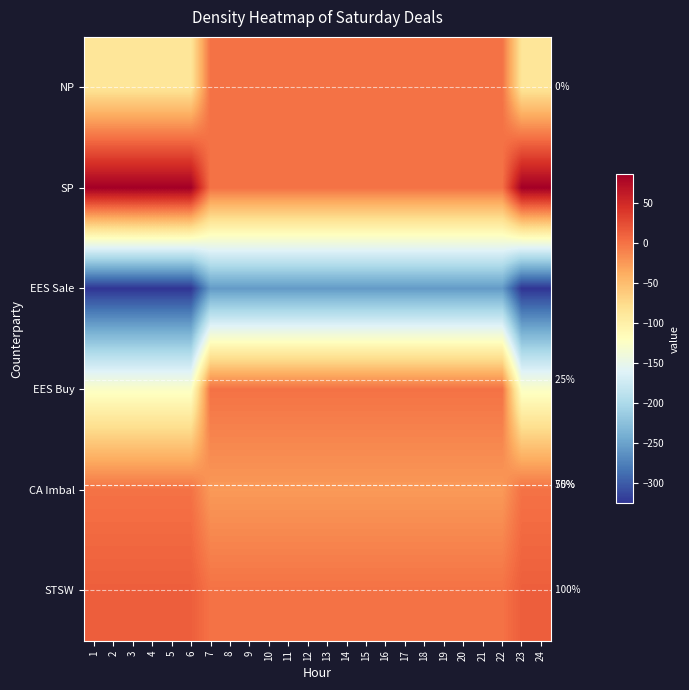

What is the average value of the CA Imbal series?

-17